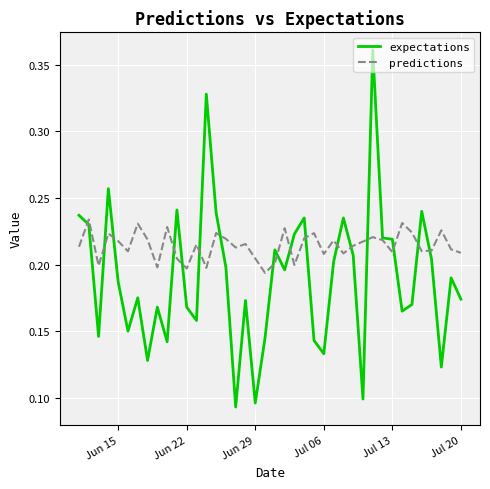

Which series has the widest spread of values?

expectations